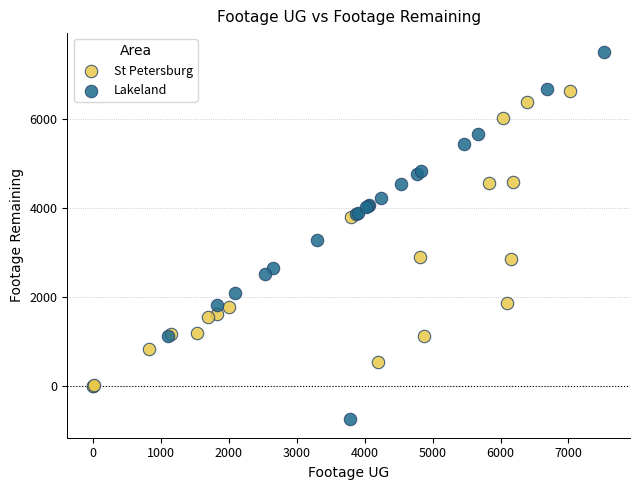

Which series reaches the maximum Y coordinate?

Lakeland